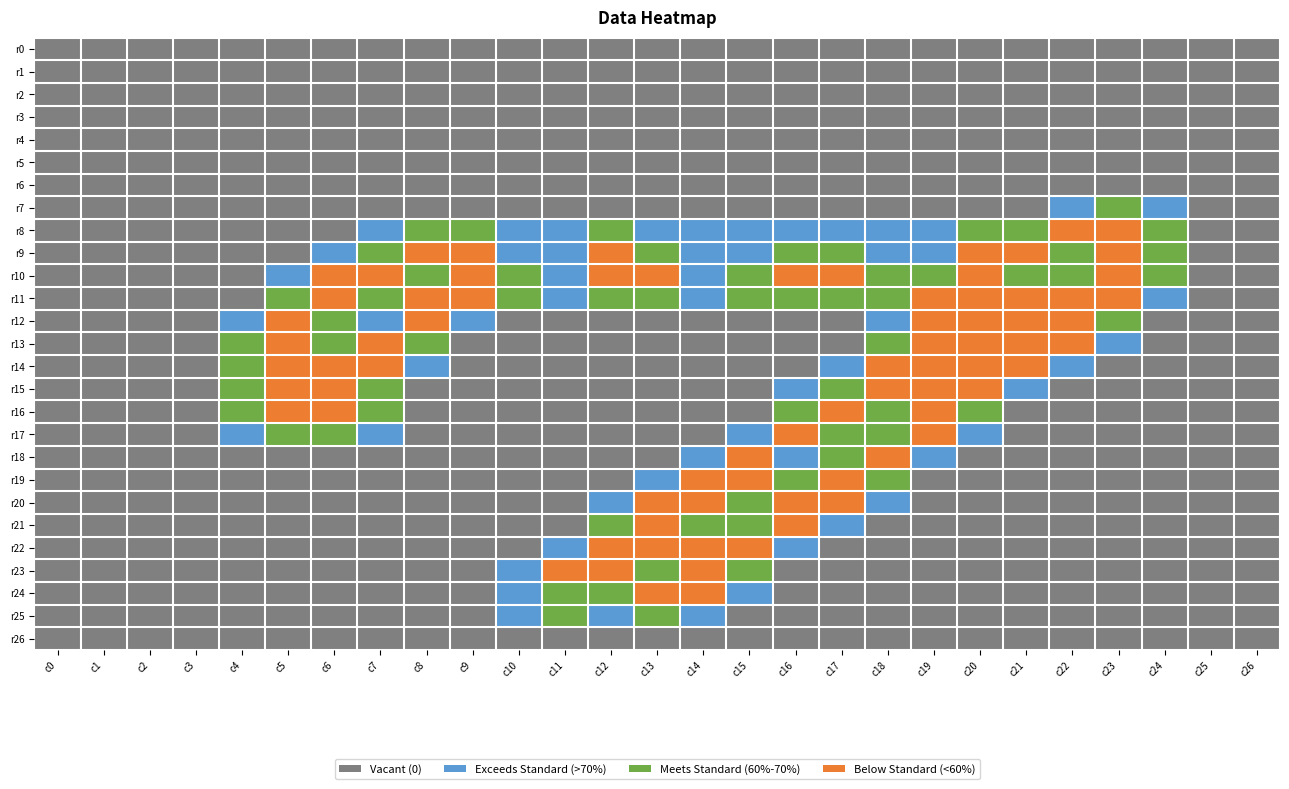

Reading left to right, what are all the values shown in this chart?

r0: c0=0.0	c1=0.0	c2=0.0	c3=0.0	c4=0.0	c5=0.0	c6=0.0	c7=0.0	c8=0.0	c9=0.0	c10=0.0	c11=0.0	c12=0.0	c13=0.0	c14=0.0	c15=0.0	c16=0.0	c17=0.0	c18=0.0	c19=0.0	c20=0.0	c21=0.0	c22=0.0	c23=0.0	c24=0.0	c25=0.0	c26=0.0
r1: c0=0.0	c1=0.0	c2=0.0	c3=0.0	c4=0.0	c5=0.0	c6=0.0	c7=0.0	c8=0.0	c9=0.0	c10=0.0	c11=0.0	c12=0.0	c13=0.0	c14=0.0	c15=0.0	c16=0.0	c17=0.0	c18=0.0	c19=0.0	c20=0.0	c21=0.0	c22=0.0	c23=0.0	c24=0.0	c25=0.0	c26=0.0
r2: c0=0.0	c1=0.0	c2=0.0	c3=0.0	c4=0.0	c5=0.0	c6=0.0	c7=0.0	c8=0.0	c9=0.0	c10=0.0	c11=0.0	c12=0.0	c13=0.0	c14=0.0	c15=0.0	c16=0.0	c17=0.0	c18=0.0	c19=0.0	c20=0.0	c21=0.0	c22=0.0	c23=0.0	c24=0.0	c25=0.0	c26=0.0
r3: c0=0.0	c1=0.0	c2=0.0	c3=0.0	c4=0.0	c5=0.0	c6=0.0	c7=0.0	c8=0.0	c9=0.0	c10=0.0	c11=0.0	c12=0.0	c13=0.0	c14=0.0	c15=0.0	c16=0.0	c17=0.0	c18=0.0	c19=0.0	c20=0.0	c21=0.0	c22=0.0	c23=0.0	c24=0.0	c25=0.0	c26=0.0
r4: c0=0.0	c1=0.0	c2=0.0	c3=0.0	c4=0.0	c5=0.0	c6=0.0	c7=0.0	c8=0.0	c9=0.0	c10=0.0	c11=0.0	c12=0.0	c13=0.0	c14=0.0	c15=0.0	c16=0.0	c17=0.0	c18=0.0	c19=0.0	c20=0.0	c21=0.0	c22=0.0	c23=0.0	c24=0.0	c25=0.0	c26=0.0
r5: c0=0.0	c1=0.0	c2=0.0	c3=0.0	c4=0.0	c5=0.0	c6=0.0	c7=0.0	c8=0.0	c9=0.0	c10=0.0	c11=0.0	c12=0.0	c13=0.0	c14=0.0	c15=0.0	c16=0.0	c17=0.0	c18=0.0	c19=0.0	c20=0.0	c21=0.0	c22=0.0	c23=0.0	c24=0.0	c25=0.0	c26=0.0
r6: c0=0.0	c1=0.0	c2=0.0	c3=0.0	c4=0.0	c5=0.0	c6=0.0	c7=0.0	c8=0.0	c9=0.0	c10=0.0	c11=0.0	c12=0.0	c13=0.0	c14=0.0	c15=0.0	c16=0.0	c17=0.0	c18=0.0	c19=0.0	c20=0.0	c21=0.0	c22=0.0	c23=0.0	c24=0.0	c25=0.0	c26=0.0
r7: c0=0.0	c1=0.0	c2=0.0	c3=0.0	c4=0.0	c5=0.0	c6=0.0	c7=0.0	c8=0.0	c9=0.0	c10=0.0	c11=0.0	c12=0.0	c13=0.0	c14=0.0	c15=0.0	c16=0.0	c17=0.0	c18=0.0	c19=0.0	c20=0.0	c21=0.0	c22=0.8	c23=1.5	c24=0.8	c25=0.0	c26=0.0
r8: c0=0.0	c1=0.0	c2=0.0	c3=0.0	c4=0.0	c5=0.0	c6=0.0	c7=0.8	c8=1.5	c9=1.5	c10=1.0	c11=1.0	c12=1.5	c13=1.0	c14=1.0	c15=1.0	c16=1.0	c17=1.0	c18=1.0	c19=1.0	c20=1.5	c21=1.5	c22=2.0	c23=2.0	c24=1.5	c25=0.0	c26=0.0
r9: c0=0.0	c1=0.0	c2=0.0	c3=0.0	c4=0.0	c5=0.0	c6=0.8	c7=1.5	c8=2.0	c9=2.0	c10=1.0	c11=1.0	c12=2.0	c13=1.5	c14=1.0	c15=1.0	c16=1.5	c17=1.5	c18=1.0	c19=1.0	c20=2.0	c21=2.0	c22=1.5	c23=2.0	c24=1.5	c25=0.0	c26=0.0
r10: c0=0.0	c1=0.0	c2=0.0	c3=0.0	c4=0.0	c5=0.8	c6=2.0	c7=2.0	c8=1.5	c9=2.0	c10=1.5	c11=1.0	c12=2.0	c13=2.0	c14=1.0	c15=1.5	c16=2.0	c17=2.0	c18=1.5	c19=1.5	c20=2.0	c21=1.5	c22=1.5	c23=2.0	c24=1.5	c25=0.0	c26=0.0
r11: c0=0.0	c1=0.0	c2=0.0	c3=0.0	c4=0.0	c5=1.5	c6=2.0	c7=1.5	c8=2.0	c9=2.0	c10=1.5	c11=1.0	c12=1.5	c13=1.5	c14=1.0	c15=1.5	c16=1.5	c17=1.5	c18=1.5	c19=2.0	c20=2.0	c21=2.0	c22=2.0	c23=2.0	c24=0.8	c25=0.0	c26=0.0
r12: c0=0.0	c1=0.0	c2=0.0	c3=0.0	c4=0.8	c5=2.0	c6=1.5	c7=0.8	c8=2.0	c9=0.8	c10=0.0	c11=0.0	c12=0.0	c13=0.0	c14=0.0	c15=0.0	c16=0.0	c17=0.0	c18=0.8	c19=2.0	c20=2.0	c21=2.0	c22=2.0	c23=1.5	c24=0.0	c25=0.0	c26=0.0
r13: c0=0.0	c1=0.0	c2=0.0	c3=0.0	c4=1.5	c5=2.0	c6=1.5	c7=2.0	c8=1.5	c9=0.0	c10=0.0	c11=0.0	c12=0.0	c13=0.0	c14=0.0	c15=0.0	c16=0.0	c17=0.0	c18=1.5	c19=2.0	c20=2.0	c21=2.0	c22=2.0	c23=0.8	c24=0.0	c25=0.0	c26=0.0
r14: c0=0.0	c1=0.0	c2=0.0	c3=0.0	c4=1.5	c5=2.0	c6=2.0	c7=2.0	c8=0.8	c9=0.0	c10=0.0	c11=0.0	c12=0.0	c13=0.0	c14=0.0	c15=0.0	c16=0.0	c17=0.8	c18=2.0	c19=2.0	c20=2.0	c21=2.0	c22=0.8	c23=0.0	c24=0.0	c25=0.0	c26=0.0
r15: c0=0.0	c1=0.0	c2=0.0	c3=0.0	c4=1.5	c5=2.0	c6=2.0	c7=1.5	c8=0.0	c9=0.0	c10=0.0	c11=0.0	c12=0.0	c13=0.0	c14=0.0	c15=0.0	c16=0.8	c17=1.5	c18=2.0	c19=2.0	c20=2.0	c21=0.8	c22=0.0	c23=0.0	c24=0.0	c25=0.0	c26=0.0
r16: c0=0.0	c1=0.0	c2=0.0	c3=0.0	c4=1.5	c5=2.0	c6=2.0	c7=1.5	c8=0.0	c9=0.0	c10=0.0	c11=0.0	c12=0.0	c13=0.0	c14=0.0	c15=0.0	c16=1.5	c17=2.0	c18=1.5	c19=2.0	c20=1.5	c21=0.0	c22=0.0	c23=0.0	c24=0.0	c25=0.0	c26=0.0
r17: c0=0.0	c1=0.0	c2=0.0	c3=0.0	c4=0.8	c5=1.5	c6=1.5	c7=0.8	c8=0.0	c9=0.0	c10=0.0	c11=0.0	c12=0.0	c13=0.0	c14=0.0	c15=0.8	c16=2.0	c17=1.5	c18=1.5	c19=2.0	c20=0.8	c21=0.0	c22=0.0	c23=0.0	c24=0.0	c25=0.0	c26=0.0
r18: c0=0.0	c1=0.0	c2=0.0	c3=0.0	c4=0.0	c5=0.0	c6=0.0	c7=0.0	c8=0.0	c9=0.0	c10=0.0	c11=0.0	c12=0.0	c13=0.0	c14=0.8	c15=2.0	c16=0.8	c17=1.5	c18=2.0	c19=0.8	c20=0.0	c21=0.0	c22=0.0	c23=0.0	c24=0.0	c25=0.0	c26=0.0
r19: c0=0.0	c1=0.0	c2=0.0	c3=0.0	c4=0.0	c5=0.0	c6=0.0	c7=0.0	c8=0.0	c9=0.0	c10=0.0	c11=0.0	c12=0.0	c13=0.8	c14=2.0	c15=2.0	c16=1.5	c17=2.0	c18=1.5	c19=0.0	c20=0.0	c21=0.0	c22=0.0	c23=0.0	c24=0.0	c25=0.0	c26=0.0
r20: c0=0.0	c1=0.0	c2=0.0	c3=0.0	c4=0.0	c5=0.0	c6=0.0	c7=0.0	c8=0.0	c9=0.0	c10=0.0	c11=0.0	c12=0.8	c13=2.0	c14=2.0	c15=1.5	c16=2.0	c17=2.0	c18=0.8	c19=0.0	c20=0.0	c21=0.0	c22=0.0	c23=0.0	c24=0.0	c25=0.0	c26=0.0
r21: c0=0.0	c1=0.0	c2=0.0	c3=0.0	c4=0.0	c5=0.0	c6=0.0	c7=0.0	c8=0.0	c9=0.0	c10=0.0	c11=0.0	c12=1.5	c13=2.0	c14=1.5	c15=1.5	c16=2.0	c17=0.8	c18=0.0	c19=0.0	c20=0.0	c21=0.0	c22=0.0	c23=0.0	c24=0.0	c25=0.0	c26=0.0
r22: c0=0.0	c1=0.0	c2=0.0	c3=0.0	c4=0.0	c5=0.0	c6=0.0	c7=0.0	c8=0.0	c9=0.0	c10=0.0	c11=0.8	c12=2.0	c13=2.0	c14=2.0	c15=2.0	c16=0.8	c17=0.0	c18=0.0	c19=0.0	c20=0.0	c21=0.0	c22=0.0	c23=0.0	c24=0.0	c25=0.0	c26=0.0
r23: c0=0.0	c1=0.0	c2=0.0	c3=0.0	c4=0.0	c5=0.0	c6=0.0	c7=0.0	c8=0.0	c9=0.0	c10=0.8	c11=2.0	c12=2.0	c13=1.5	c14=2.0	c15=1.5	c16=0.0	c17=0.0	c18=0.0	c19=0.0	c20=0.0	c21=0.0	c22=0.0	c23=0.0	c24=0.0	c25=0.0	c26=0.0
r24: c0=0.0	c1=0.0	c2=0.0	c3=0.0	c4=0.0	c5=0.0	c6=0.0	c7=0.0	c8=0.0	c9=0.0	c10=1.0	c11=1.5	c12=1.5	c13=2.0	c14=2.0	c15=0.8	c16=0.0	c17=0.0	c18=0.0	c19=0.0	c20=0.0	c21=0.0	c22=0.0	c23=0.0	c24=0.0	c25=0.0	c26=0.0
r25: c0=0.0	c1=0.0	c2=0.0	c3=0.0	c4=0.0	c5=0.0	c6=0.0	c7=0.0	c8=0.0	c9=0.0	c10=0.8	c11=1.5	c12=1.0	c13=1.5	c14=0.8	c15=0.0	c16=0.0	c17=0.0	c18=0.0	c19=0.0	c20=0.0	c21=0.0	c22=0.0	c23=0.0	c24=0.0	c25=0.0	c26=0.0
r26: c0=0.0	c1=0.0	c2=0.0	c3=0.0	c4=0.0	c5=0.0	c6=0.0	c7=0.0	c8=0.0	c9=0.0	c10=0.0	c11=0.0	c12=0.0	c13=0.0	c14=0.0	c15=0.0	c16=0.0	c17=0.0	c18=0.0	c19=0.0	c20=0.0	c21=0.0	c22=0.0	c23=0.0	c24=0.0	c25=0.0	c26=0.0